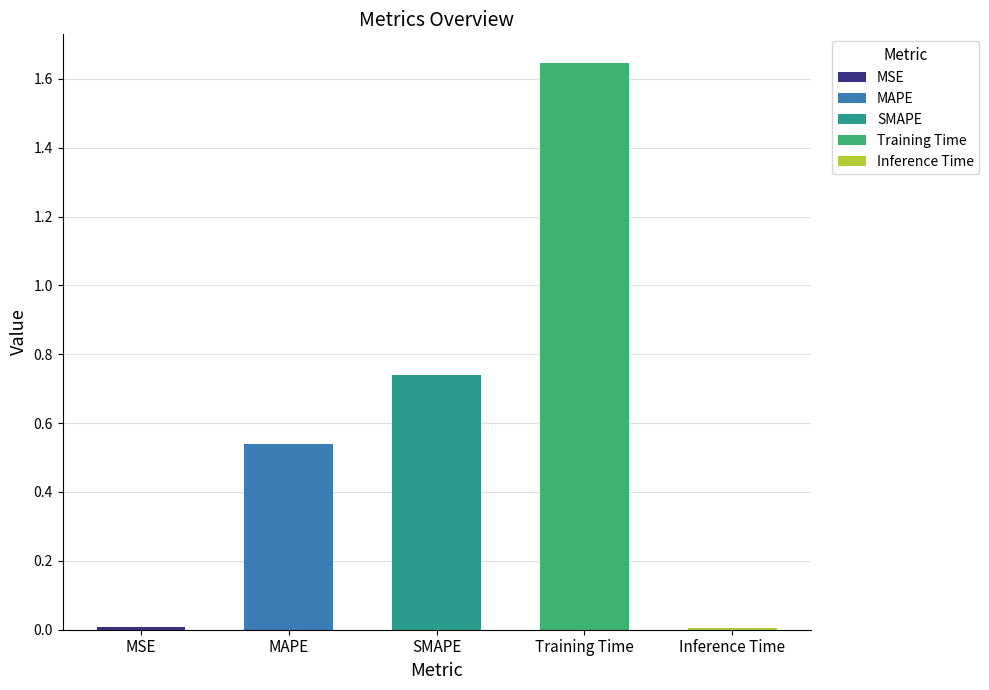

Count the number of categories in the chart.

5